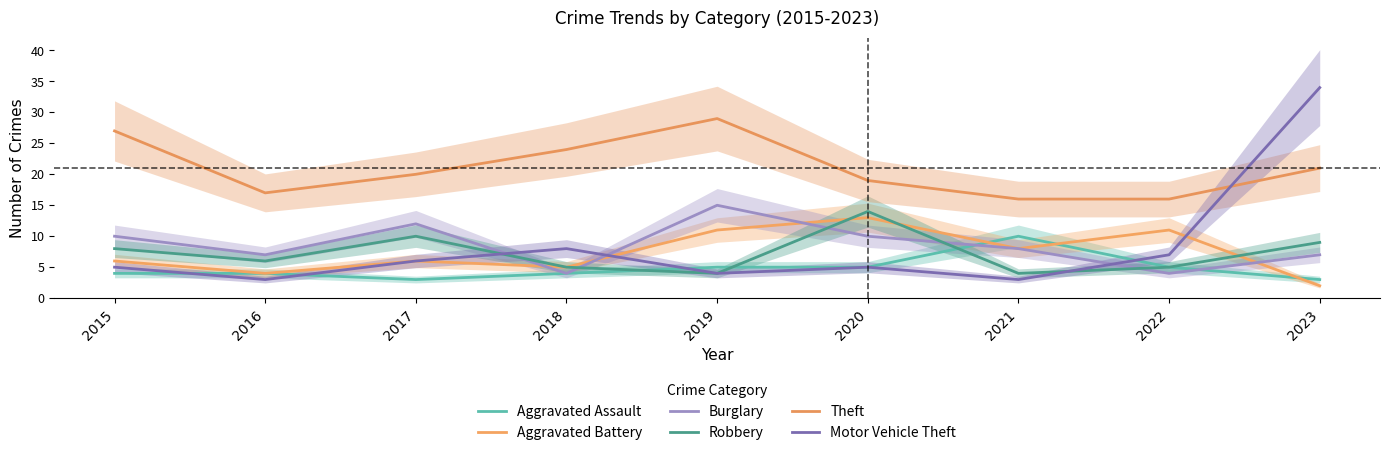

How many values in the Theft series are below 20?

4